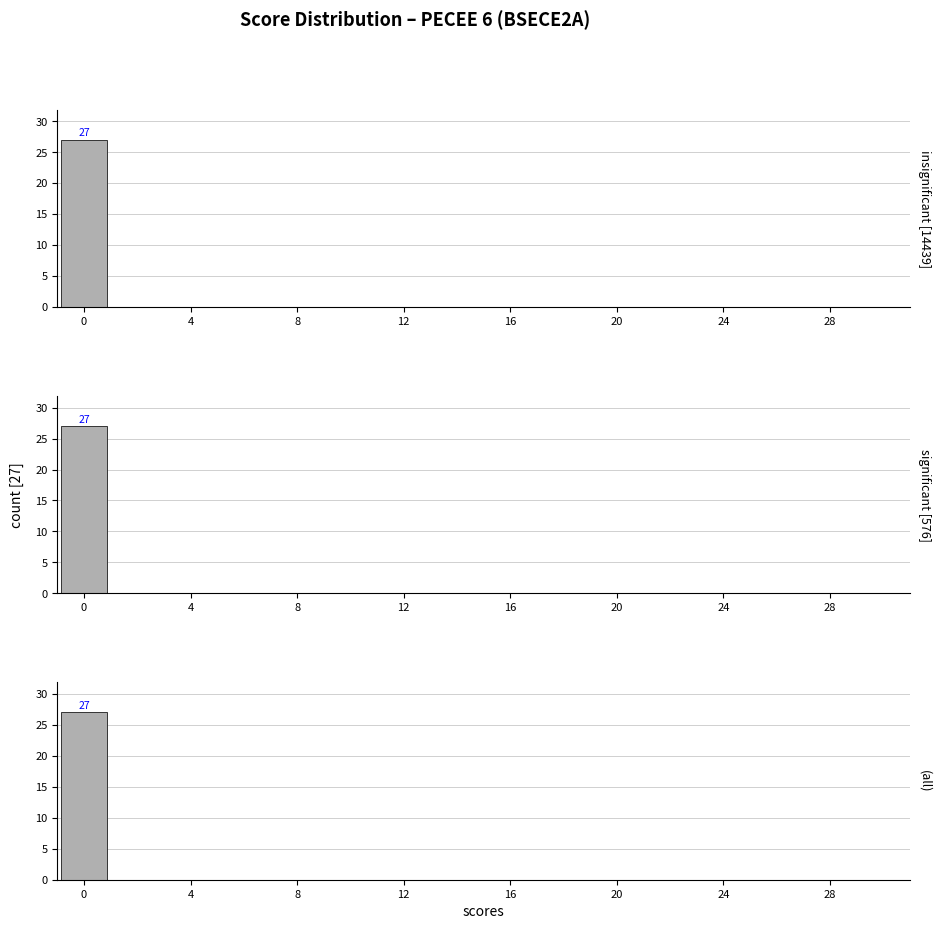

How many positive values does the A1 [27] series have?

1